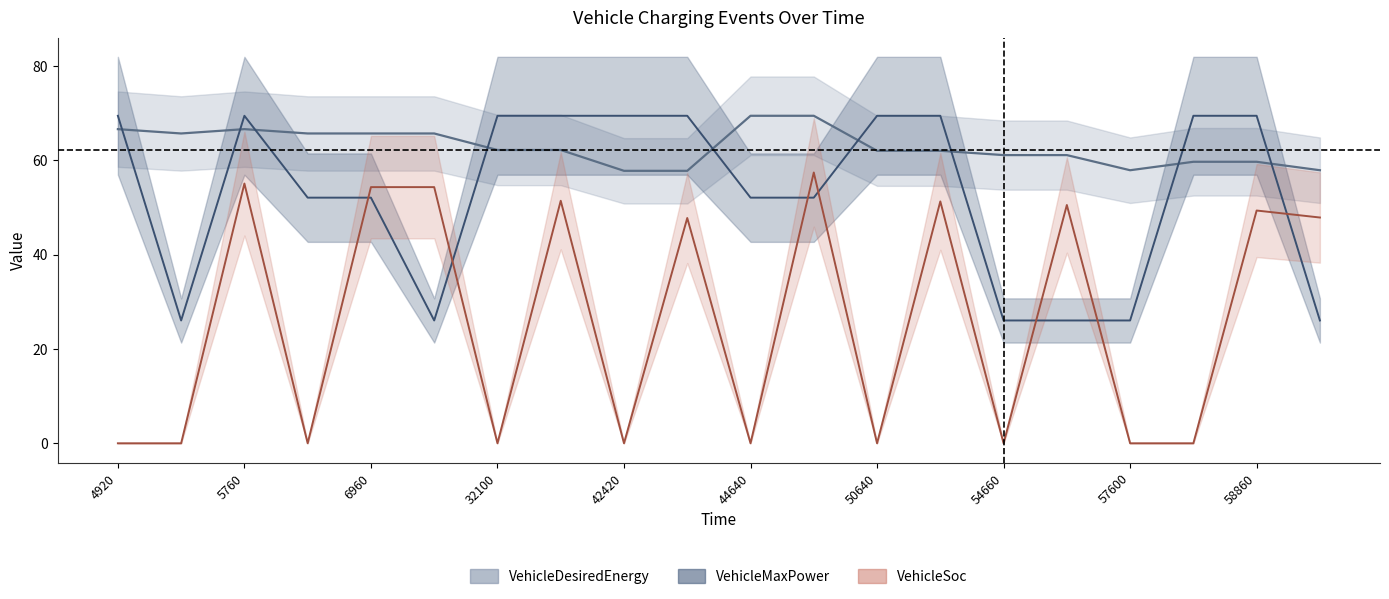

Reading left to right, list all the values displayed in this chart.

VehicleDesiredEnergy: 4920=66.6	5040=65.7	5760=66.6	5940=65.7	6960=65.7	7020=65.7	32100=62.2	32880=62.2	42420=57.8	43140=57.8	44640=69.4	45480=69.4	50640=62.0	51420=62.0	54660=61.1	56160=61.1	57600=57.9	58140=59.7	58860=59.7	59100=57.9
VehicleMaxPower: 4920=69.4	5040=26.0	5760=69.4	5940=52.1	6960=52.1	7020=26.0	32100=69.4	32880=69.4	42420=69.4	43140=69.4	44640=52.1	45480=52.1	50640=69.4	51420=69.4	54660=26.0	56160=26.0	57600=26.0	58140=69.4	58860=69.4	59100=26.0
VehicleSoc: 4920=0.0	5040=0.0	5760=55.1	5940=0.0	6960=54.3	7020=54.3	32100=0.0	32880=51.4	42420=0.0	43140=47.8	44640=0.0	45480=57.4	50640=0.0	51420=51.3	54660=0.0	56160=50.5	57600=0.0	58140=0.0	58860=49.3	59100=47.9